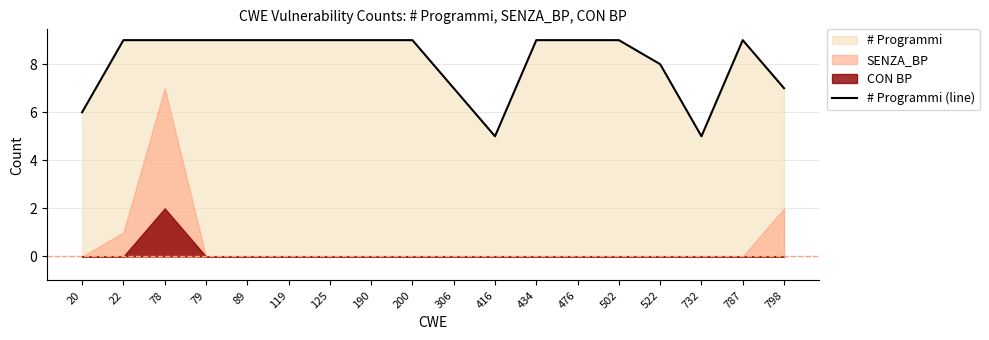

At which label is the value closest to 7?

306